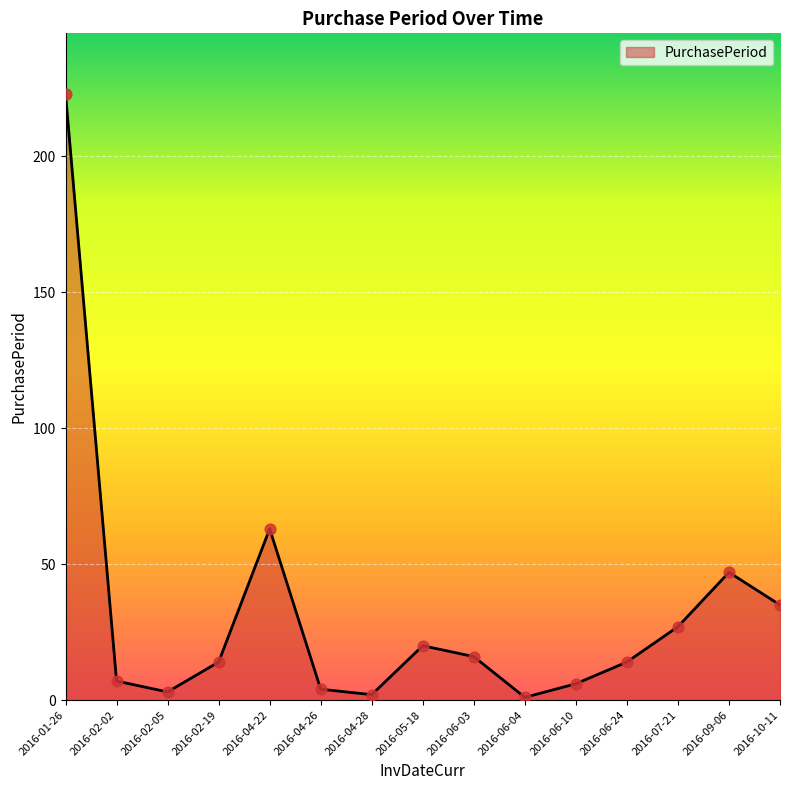

Between 2016-04-28 and 2016-01-26, which is larger?

2016-01-26